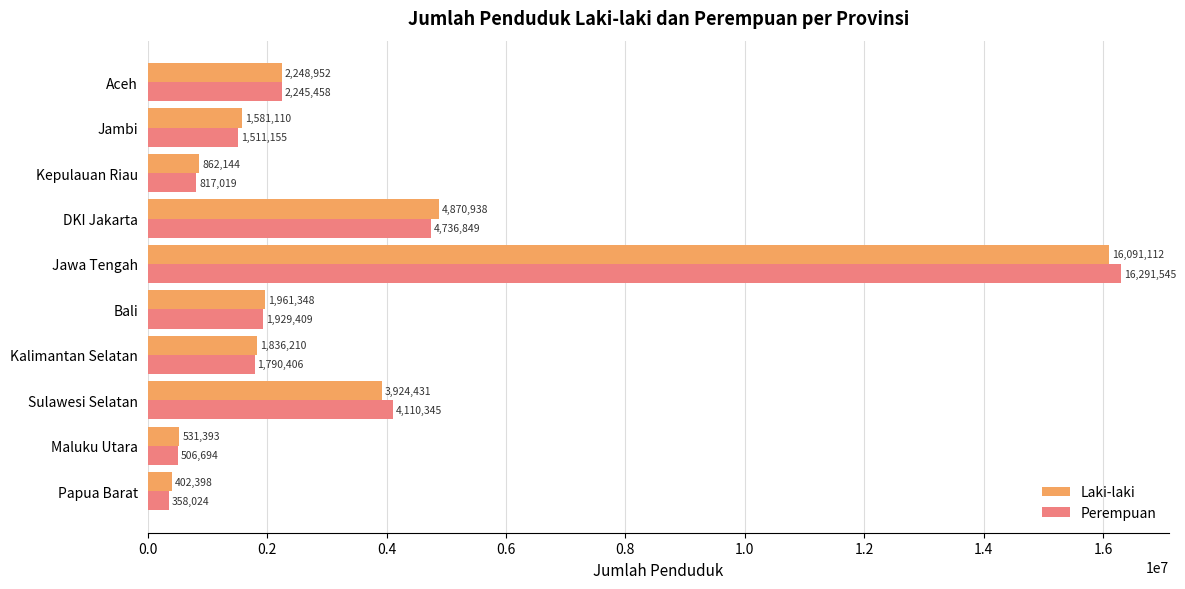

What are all the series names shown in the legend?

Laki-laki, Perempuan